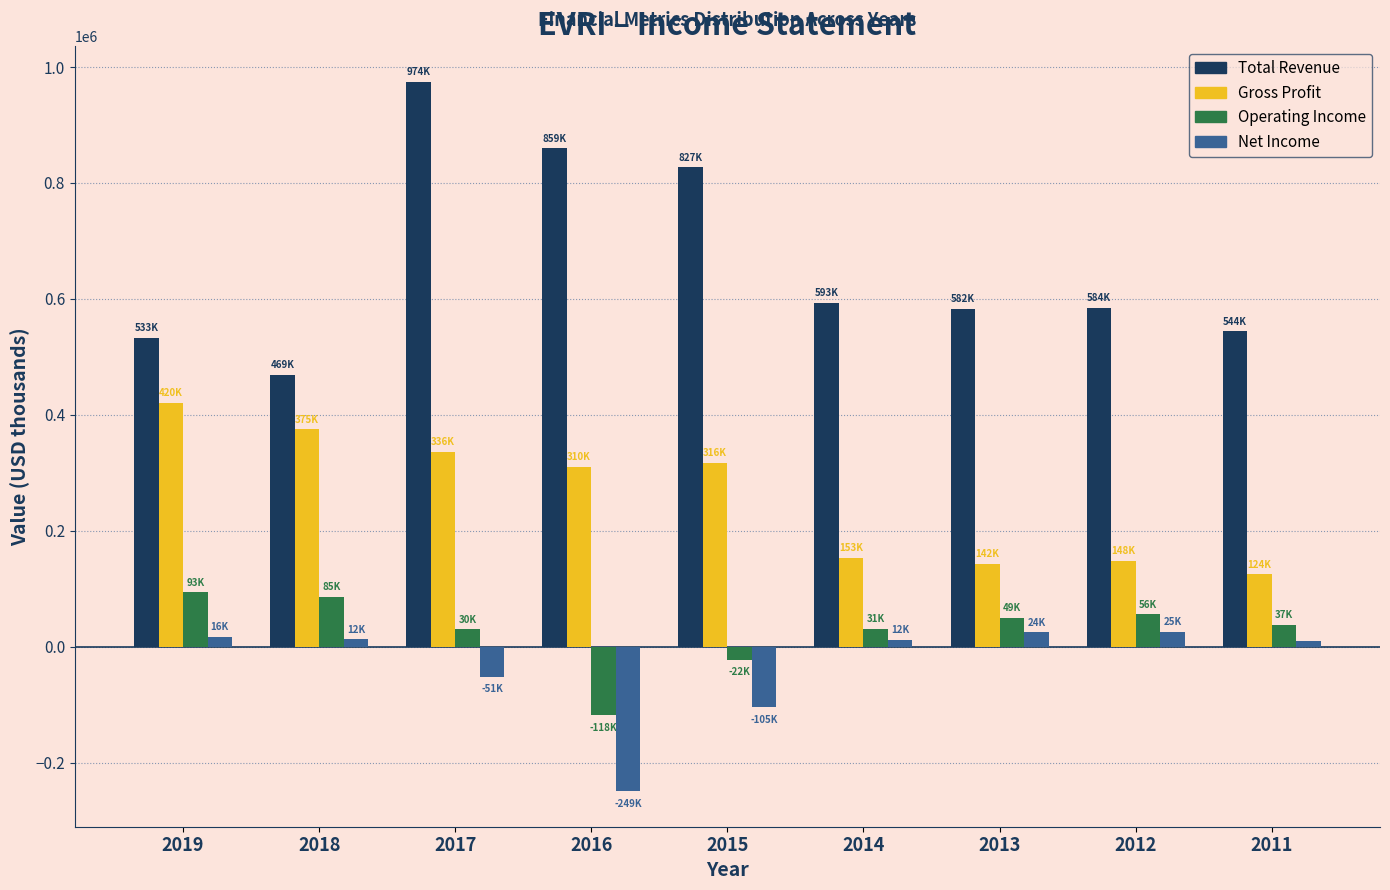

At which category is the sum across all series the highest?

2017